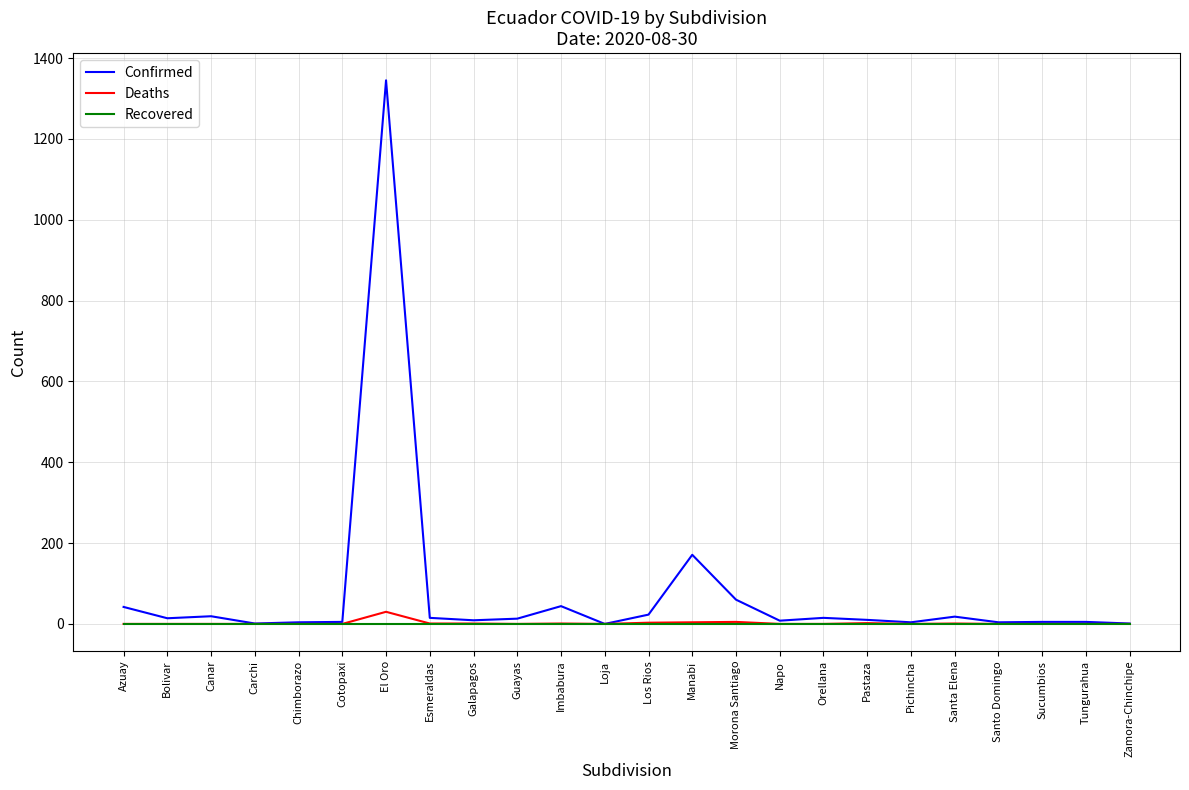

What position from the left is Napo?

16